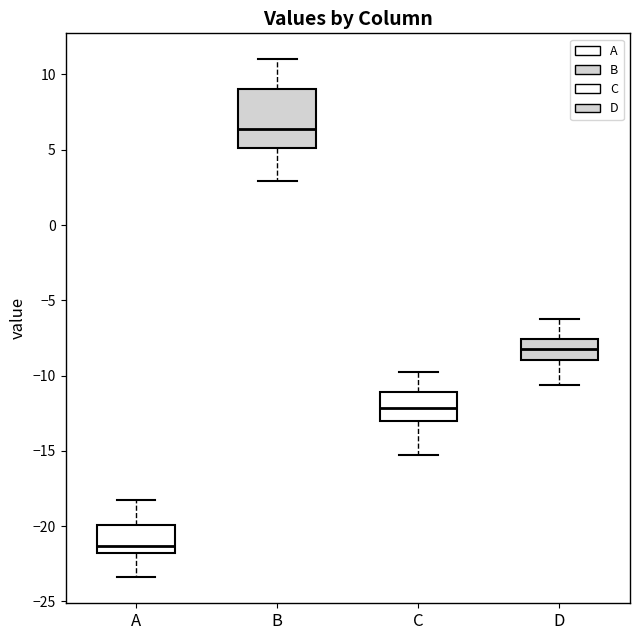

Comparing the boxes themselves (not the whiskers), which one is the tallest?

B